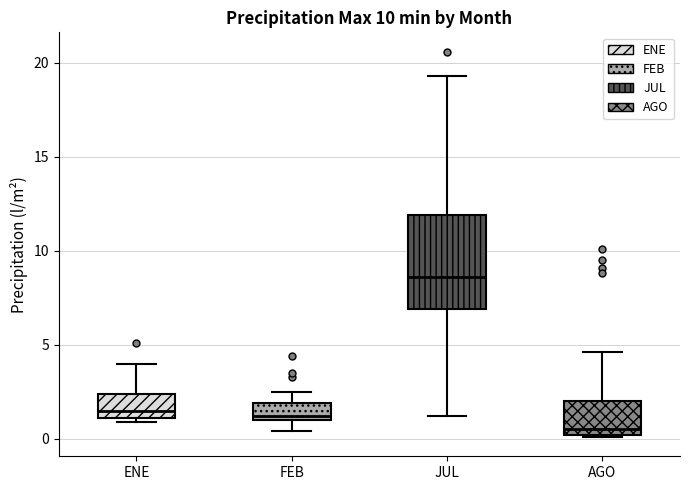

Reading left to right, transcribe this box plot: for each box, give where its median line is, the range the box spans, and where its two whiskers end, as read against the y-axis. The values are not printed on the chart, so give them approximately, as read against the axis.

ENE: median 1.5, box 1.0 to 2.5, whiskers 1.0 (just below the box's lower edge) to 4.0
FEB: median 1.0 (just above the box's lower edge), box 1.0 to 2.0, whiskers 0.5 to 2.5
JUL: median 8.5, box 7.0 to 12.0, whiskers 1.0 to 19.5
AGO: median 0.5, box 0.0 to 2.0, whiskers 0.0 to 4.5